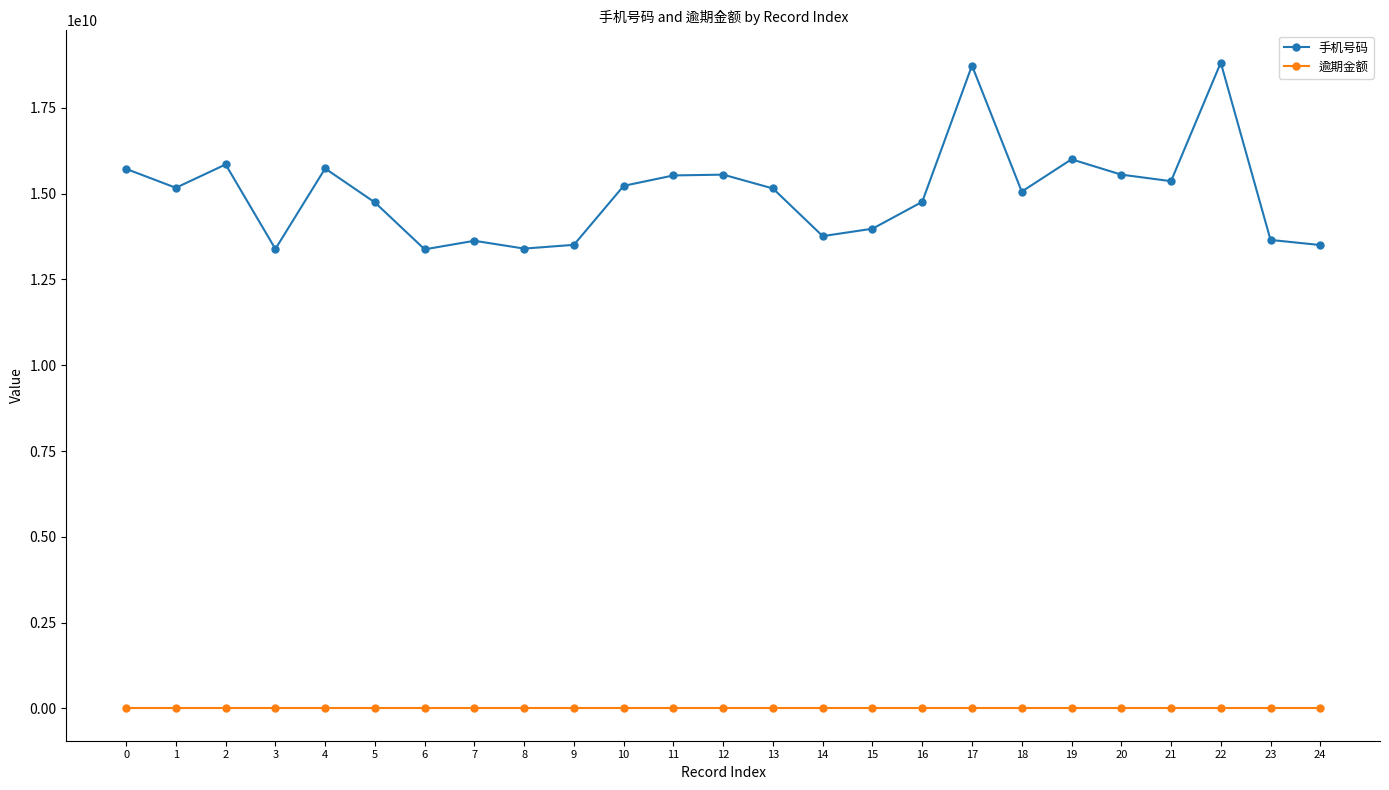

The value of 手机号码 at 1 is 15168648462. True or false?

True